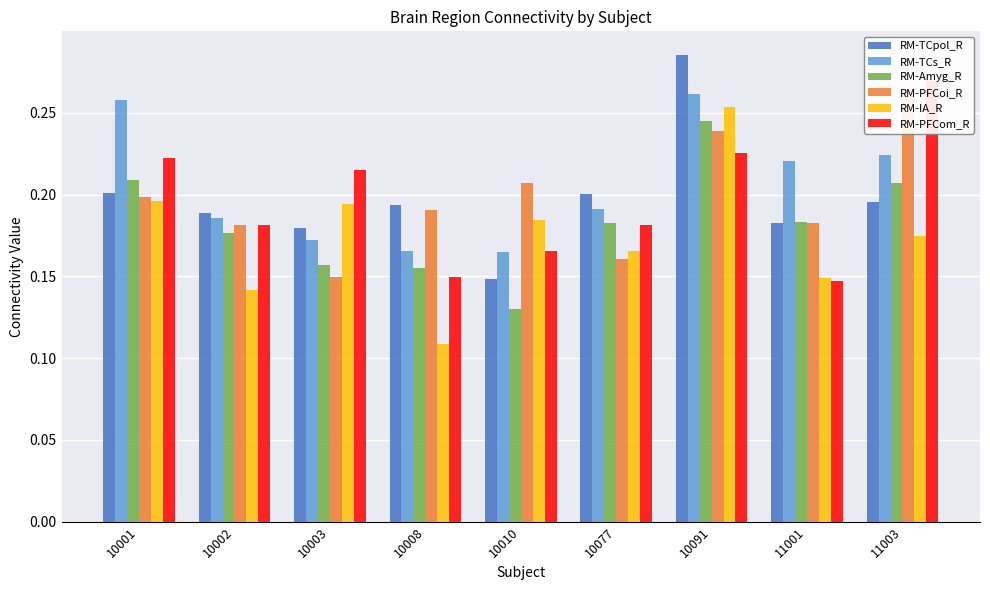

What is the difference between the second highest and second lowest values in the RM-Amyg_R series?

0.1